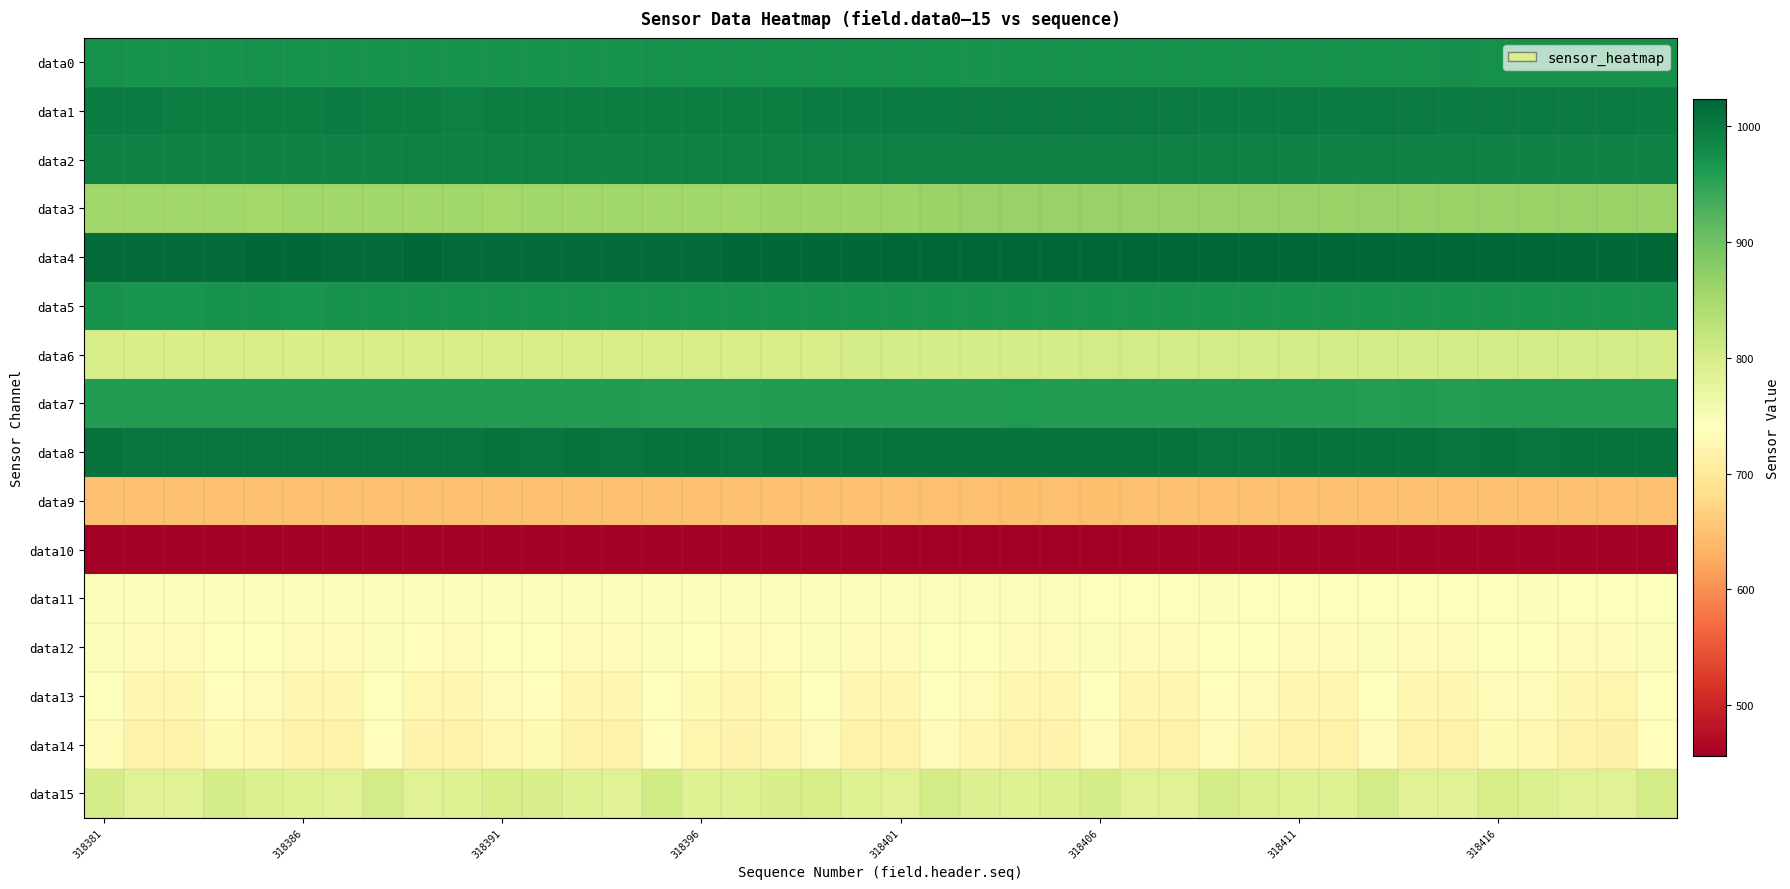

Reading left to right, transcribe all the data shown in this chart.

data0: 973	972	972	972	973	972	972	972	972	972	972	972	972	972	973	973	973	973	974	973	973	973	972	974	973	974	974	973	974	973	973	974	974	974	975	973	974	973	974	974
data1: 997	997	996	996	995	995	997	995	995	994	995	996	996	995	996	996	996	996	998	997	998	998	999	1000	999	999	1000	1000	998	998	999	998	999	999	998	999	1000	999	1000	997
data2: 991	991	991	990	990	990	990	991	992	992	993	992	994	991	994	993	994	993	993	992	994	993	993	992	992	992	992	992	992	992	991	991	992	991	992	990	991	990	990	991
data3: 855	855	855	855	854	856	855	855	855	855	854	855	855	855	856	856	856	857	858	859	860	862	864	865	865	865	865	865	864	864	864	863	864	863	863	863	863	863	862	862
data4: 1018	1018	1018	1018	1019	1019	1018	1017	1019	1018	1017	1018	1018	1018	1018	1018	1019	1019	1020	1020	1021	1023	1021	1022	1022	1022	1021	1021	1021	1022	1022	1021	1021	1022	1021	1021	1021	1021	1020	1022
data5: 970	969	968	970	970	969	970	970	970	970	971	971	970	972	970	970	971	971	971	971	970	971	971	970	970	970	971	970	970	970	970	971	971	970	970	970	971	971	971	972
data6: 799	799	798	799	799	799	799	799	798	799	799	798	798	799	798	799	799	799	799	800	800	801	801	801	801	802	802	802	803	801	801	801	800	801	801	801	801	801	801	801
data7: 960	959	959	959	959	959	959	959	959	960	959	960	959	959	958	958	958	959	959	960	959	960	959	961	960	960	959	960	960	960	959	959	958	959	958	959	959	959	960	959
data8: 1008	1006	1007	1007	1007	1007	1007	1007	1007	1007	1008	1007	1008	1007	1008	1008	1007	1008	1008	1008	1008	1008	1008	1008	1008	1009	1008	1008	1007	1007	1008	1008	1008	1009	1007	1009	1007	1009	1009	1008
data9: 647	648	648	648	648	648	648	648	648	648	648	647	648	648	648	647	647	647	647	647	647	647	647	646	647	646	647	647	647	647	647	647	647	647	647	647	647	647	647	647
data10: 458	458	459	458	459	459	459	459	460	456	459	459	459	459	458	459	460	459	458	459	458	458	458	456	458	458	458	458	459	458	458	458	460	457	460	458	458	458	458	458
data11: 744	744	744	744	744	744	744	744	745	745	744	745	745	745	745	745	745	745	744	744	744	744	744	744	744	742	743	742	744	743	743	742	742	742	743	743	744	743	743	743
data12: 745	733	734	741	740	733	734	745	736	735	738	743	734	734	744	738	735	737	744	734	735	742	738	734	734	745	733	734	741	738	734	733	744	734	733	738	740	732	733	744
data13: 742	726	725	736	734	725	724	742	727	726	733	737	726	725	741	729	726	730	739	725	725	739	732	726	726	740	725	725	737	732	725	724	741	725	724	734	734	724	723	741
data14: 735	718	718	730	727	718	716	736	721	719	728	730	718	716	736	723	720	725	733	718	717	734	725	719	721	734	719	717	732	725	719	717	735	718	717	729	728	718	715	736
data15: 800	785	785	800	792	787	786	803	786	787	799	795	787	785	804	788	787	795	799	787	786	802	790	787	792	800	786	785	801	792	787	788	802	785	785	799	793	786	785	803